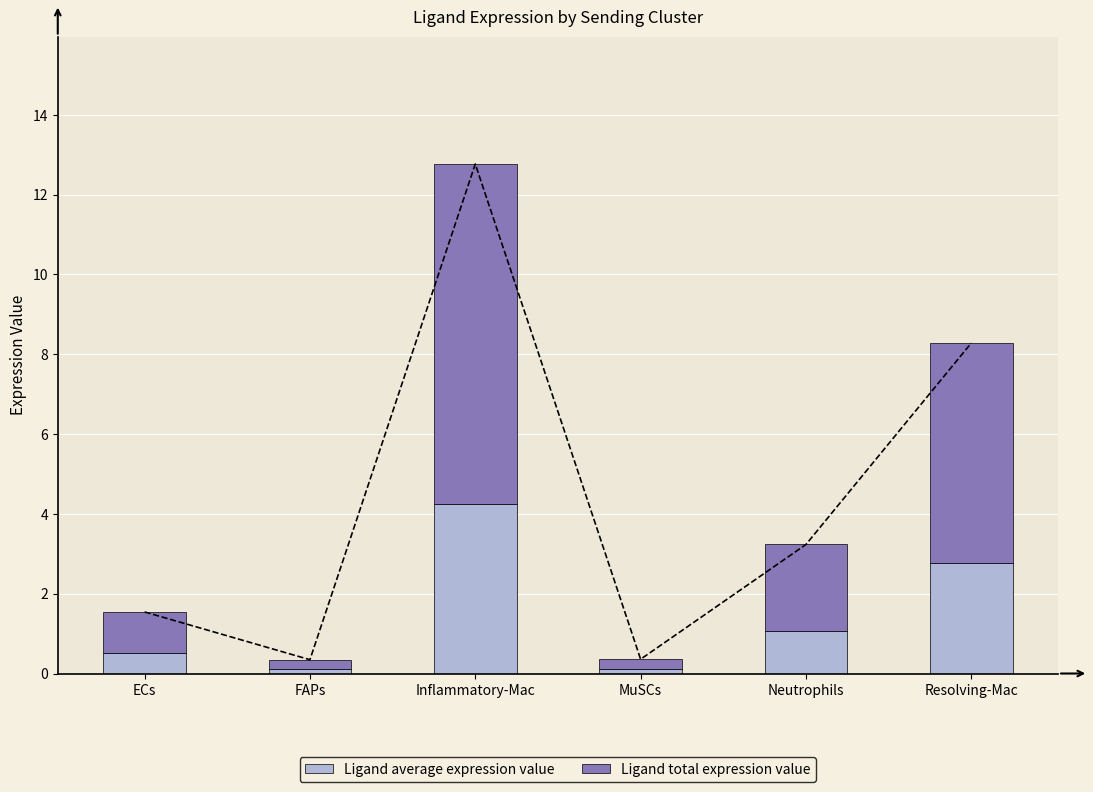

Reading right to left, extract all data points from this chart.

Ligand average expression value: 2.8	1.1	0.1	4.3	0.1	0.5
Ligand total expression value: 5.5	2.2	0.2	8.5	0.2	1.0